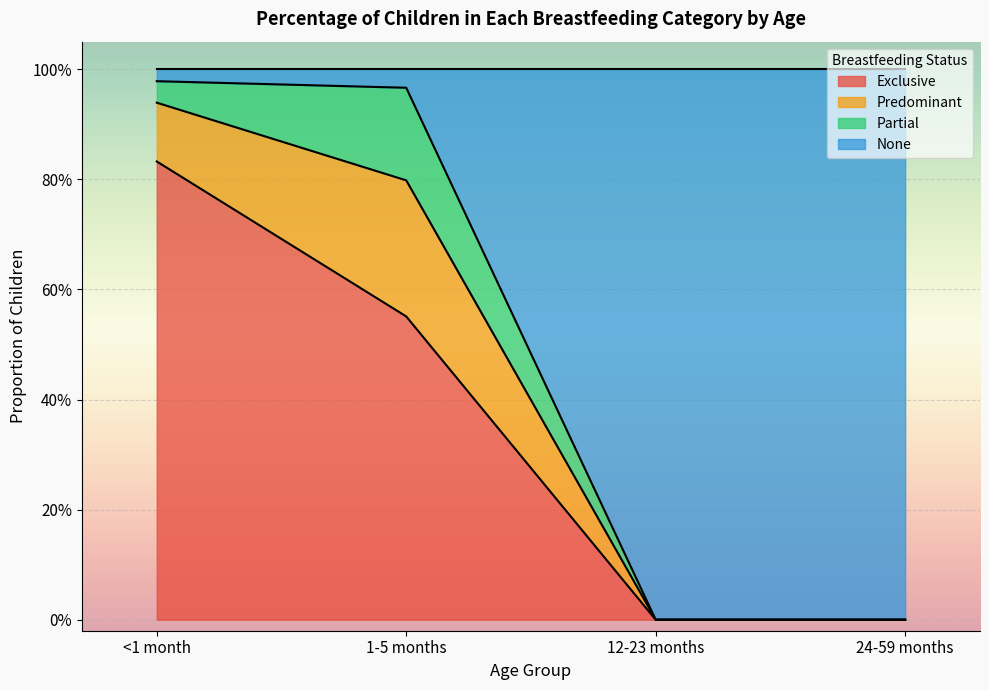

What is the highest value of the Exclusive series?

0.8